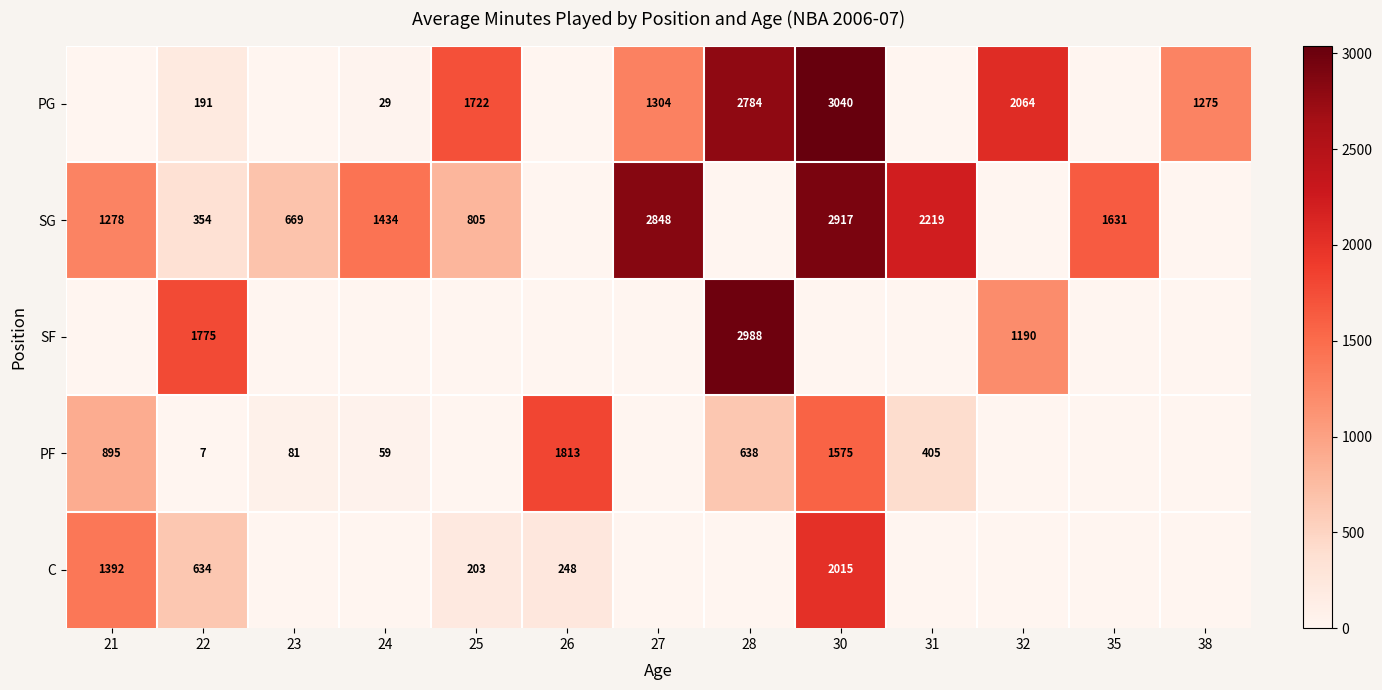

True or false: C has a value of 203 at 25.

True